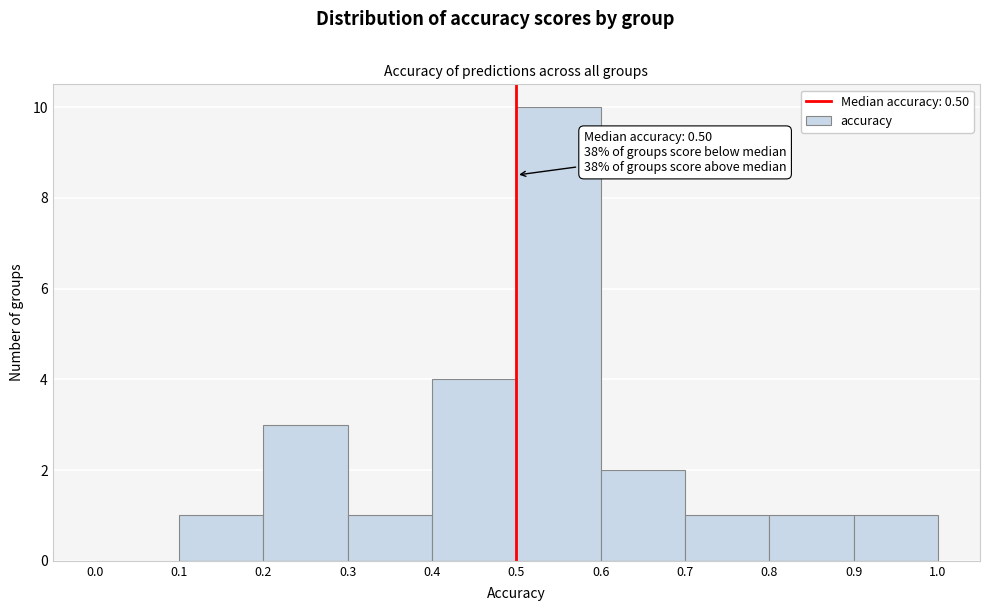

Over which range of the x-axis is the bar tallest?

0.5 to 0.6